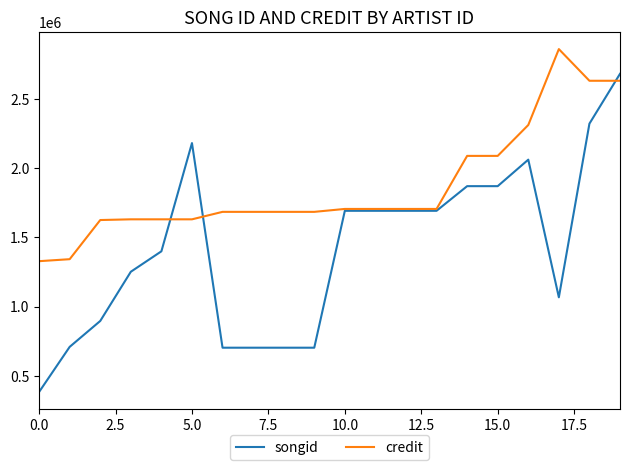

Rank the series by their average value, from highest to lowest.

credit, songid